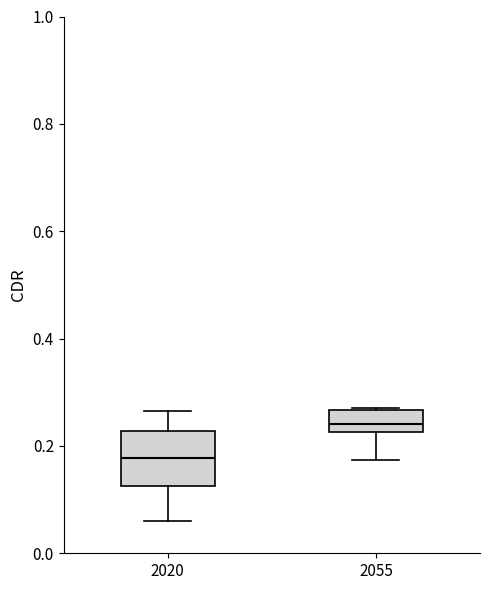

Where is the upper edge of the box at x = 2020 on the y-axis? The values are not printed on the chart, so give them approximately, as read against the axis.

0.22